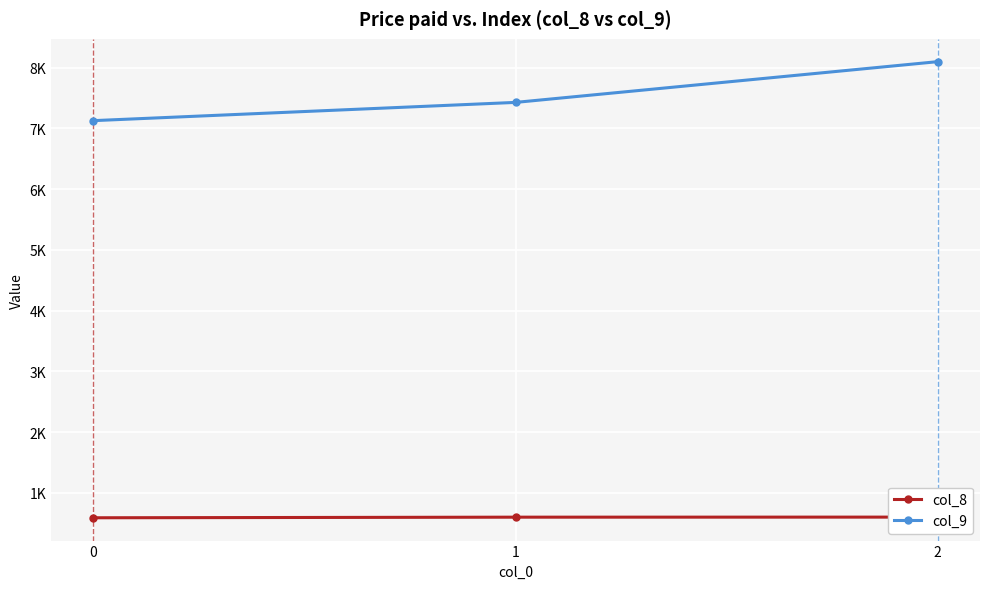

Is the value of col_9 at 1 greater than the value of col_8 at 0?

Yes